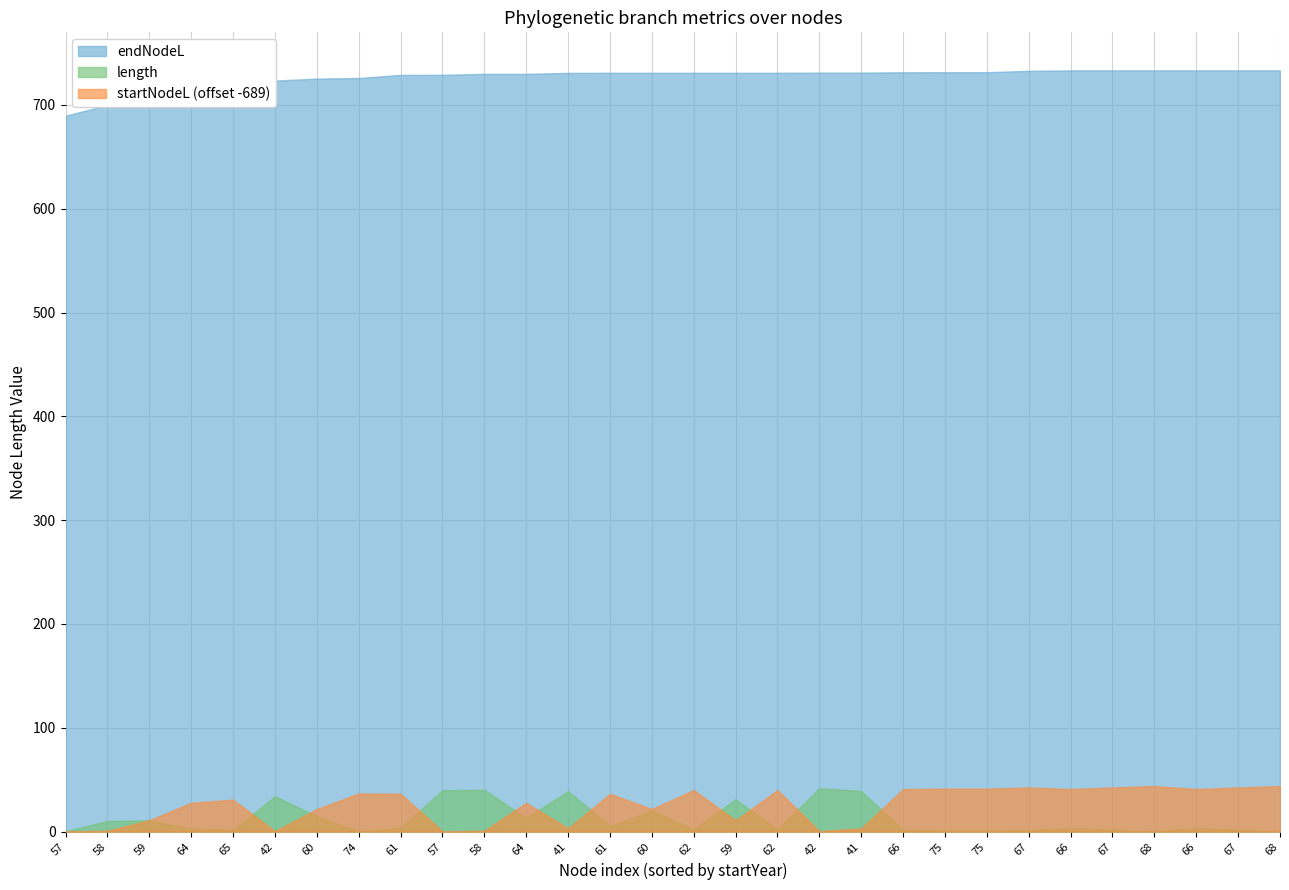

What is the average value of the length series?

12.3